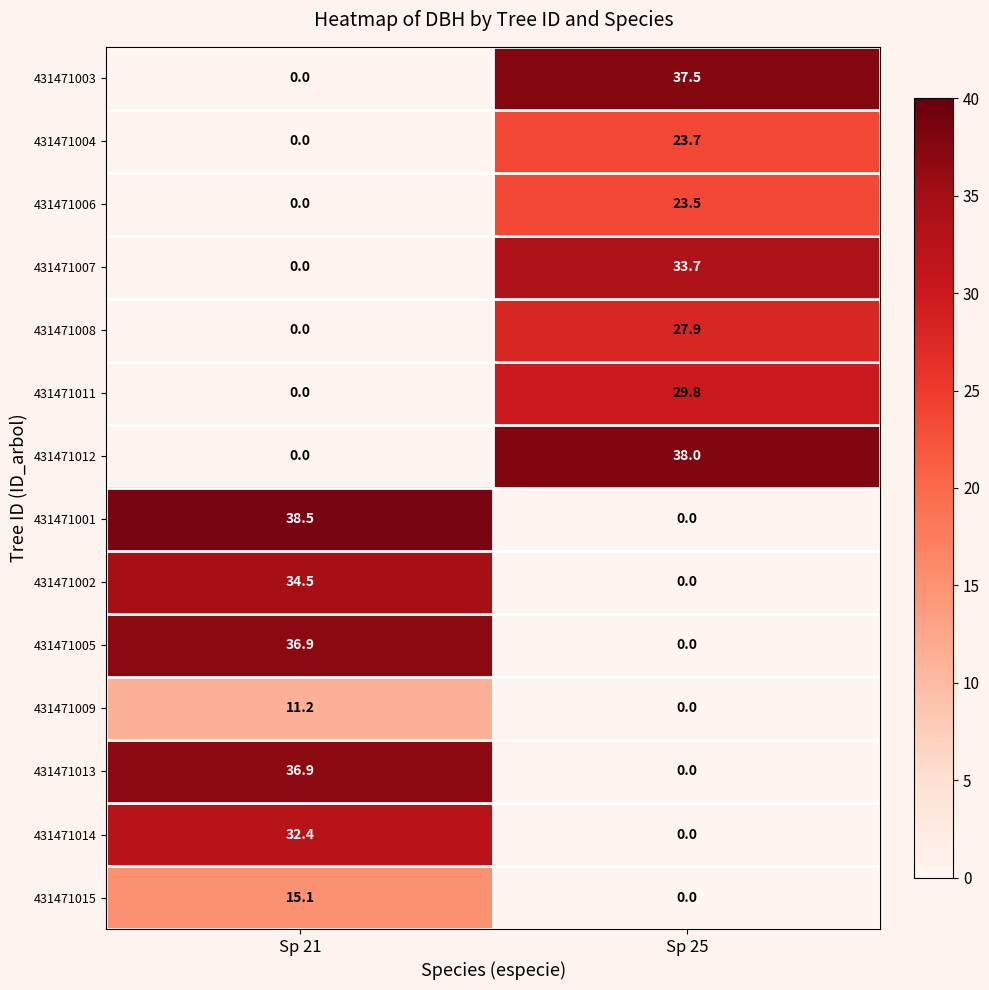

Reading left to right, transcribe all the data shown in this chart.

431471003: 0.0	37.5
431471004: 0.0	23.7
431471006: 0.0	23.5
431471007: 0.0	33.7
431471008: 0.0	27.9
431471011: 0.0	29.8
431471012: 0.0	38.0
431471001: 38.5	0.0
431471002: 34.5	0.0
431471005: 36.9	0.0
431471009: 11.2	0.0
431471013: 36.9	0.0
431471014: 32.4	0.0
431471015: 15.1	0.0